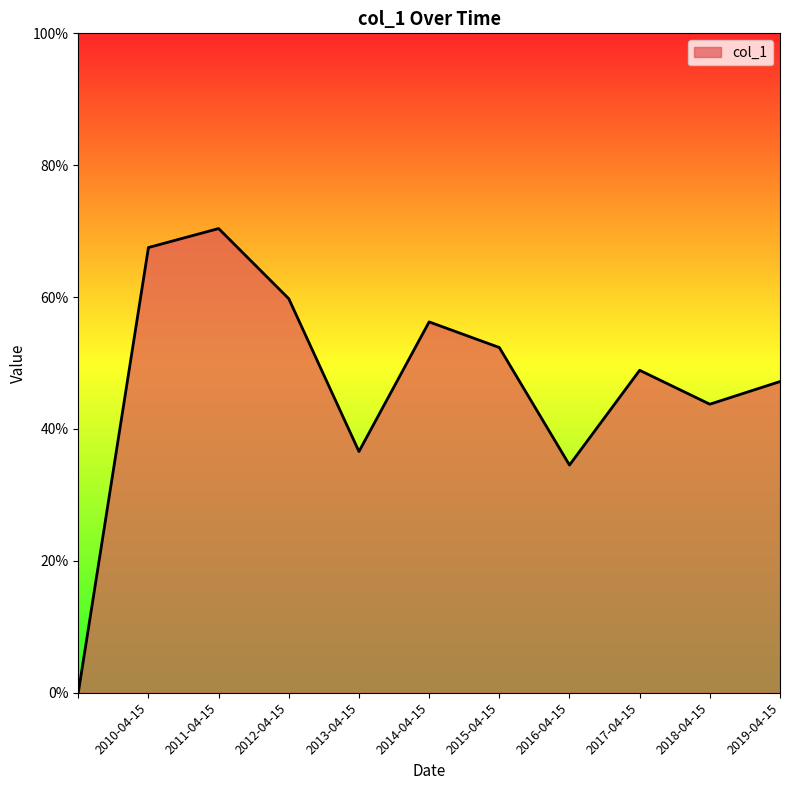

Is this an area chart (filled region under the line)?

Yes